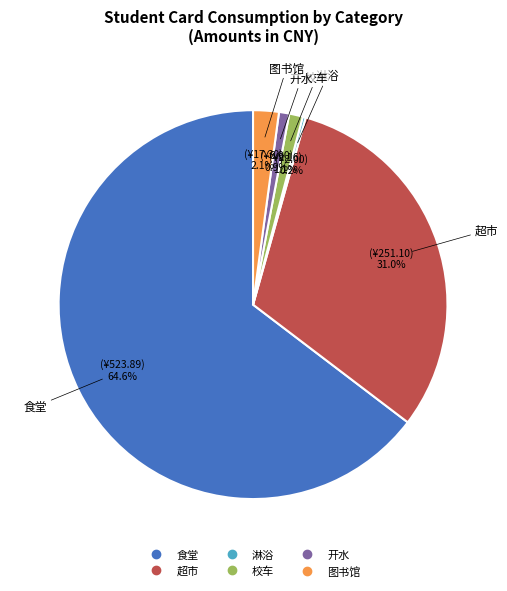

Which has a higher value, 超市 or 校车?

超市